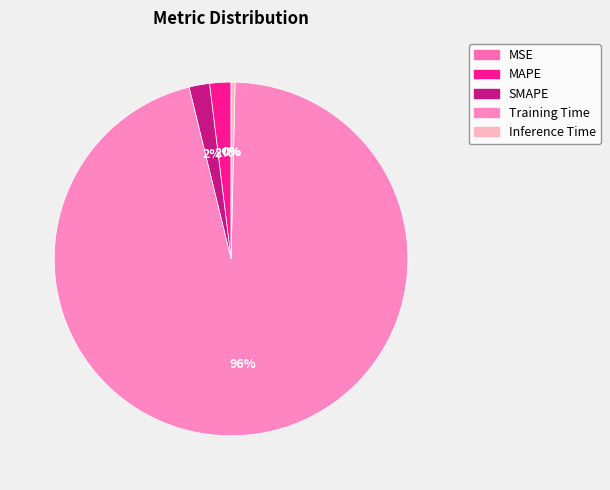

What percentage is the Training Time slice, to the nearest percent?

96%